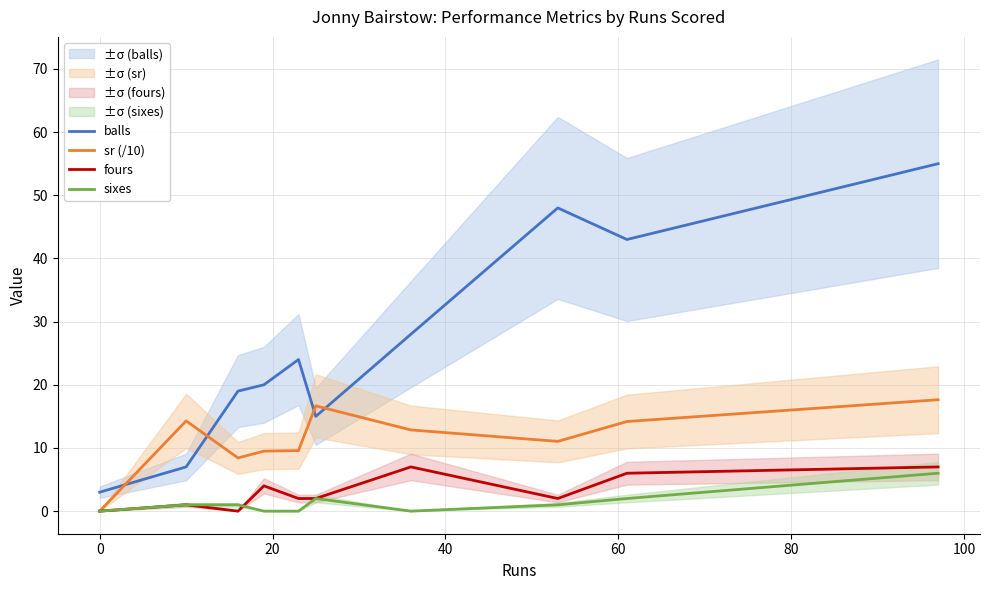

Reading left to right, what are all the values shown in this chart?

balls: 3.0	7.0	19.0	20.0	24.0	15.0	28.0	48.0	43.0	55.0
sr (/10): 0.0	14.3	8.4	9.5	9.6	16.7	12.9	11.0	14.2	17.6
fours: 0.0	1.0	0.0	4.0	2.0	2.0	7.0	2.0	6.0	7.0
sixes: 0.0	1.0	1.0	0.0	0.0	2.0	0.0	1.0	2.0	6.0